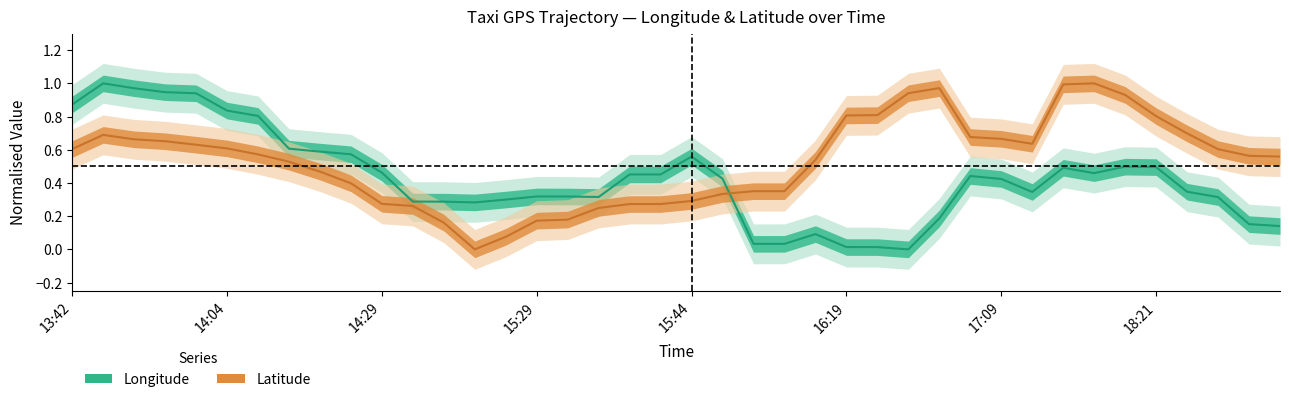

Reading left to right, what are all the values shown in this chart?

lon: 0.9	1.0	1.0	0.9	0.9	0.8	0.8	0.6	0.6	0.6	0.5	0.3	0.3	0.3	0.3	0.3	0.3	0.3	0.5	0.5	0.6	0.4	0.0	0.0	0.1	0.0	0.0	0.0	0.2	0.4	0.4	0.3	0.5	0.5	0.5	0.5	0.3	0.3	0.2	0.1
lat: 0.6	0.7	0.7	0.7	0.6	0.6	0.6	0.5	0.5	0.4	0.3	0.3	0.2	0.0	0.1	0.2	0.2	0.2	0.3	0.3	0.3	0.3	0.4	0.4	0.5	0.8	0.8	0.9	1.0	0.7	0.7	0.6	1.0	1.0	0.9	0.8	0.7	0.6	0.6	0.6